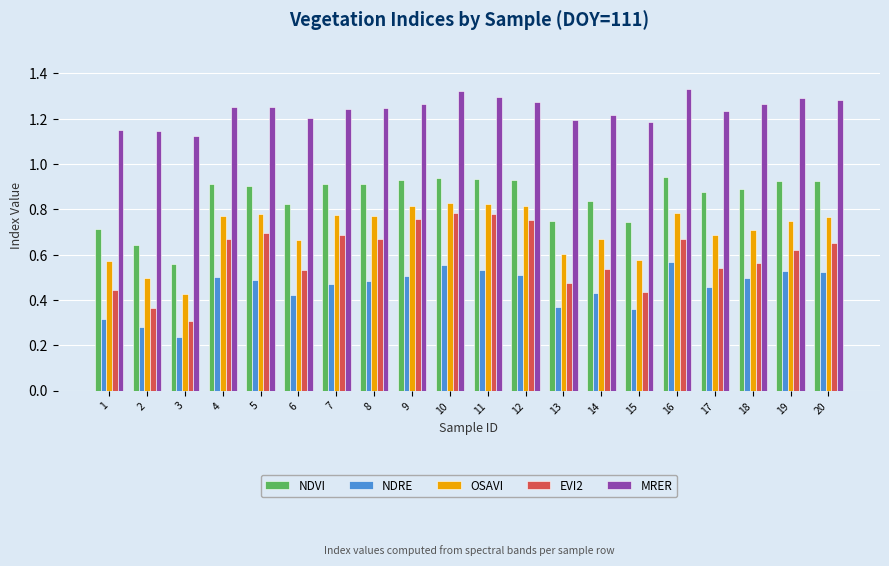

At how many categories does at least one series exceed 1?

20